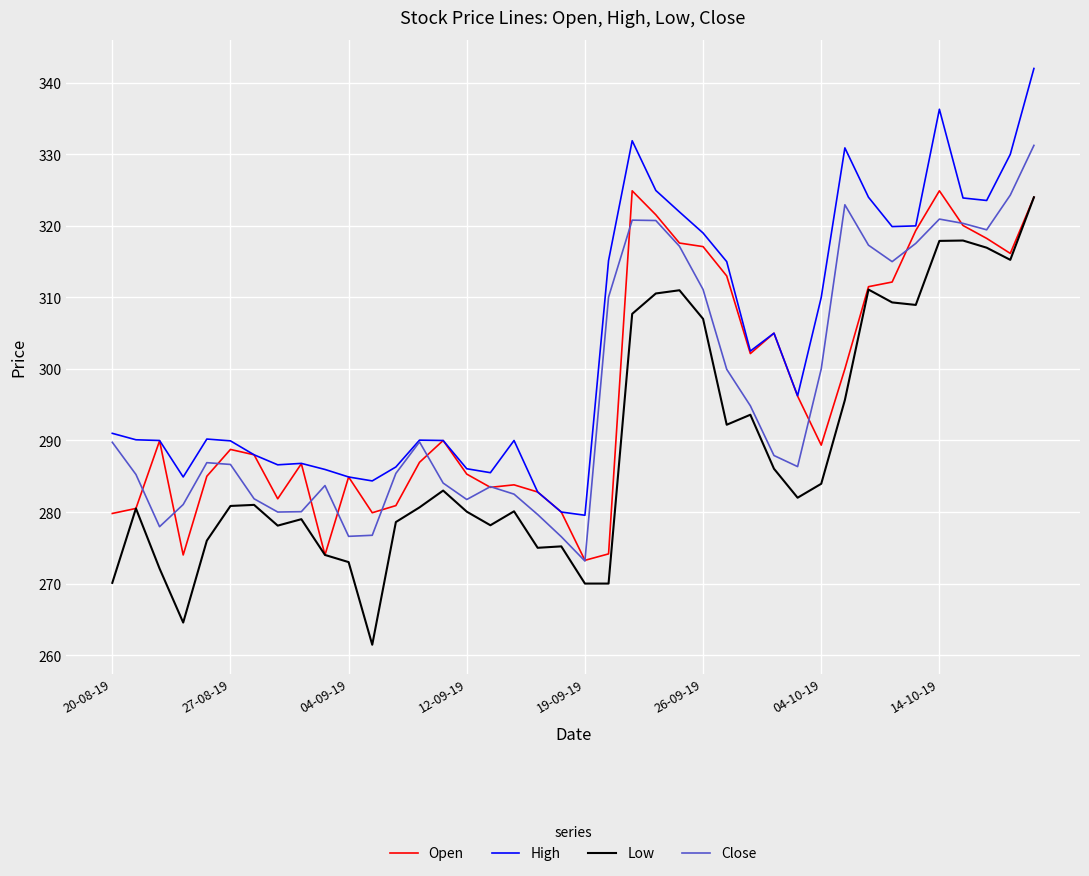

Which series has the largest total across all categories?

High